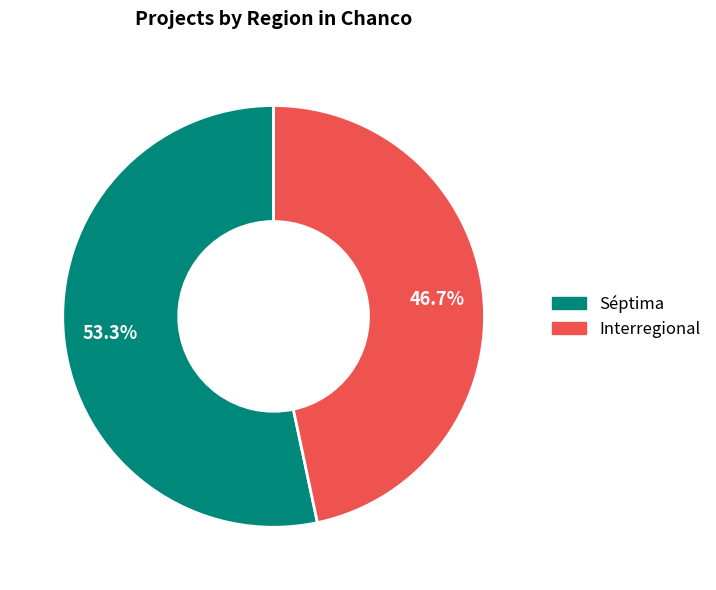

Which slice represents more than half of the pie?

Séptima